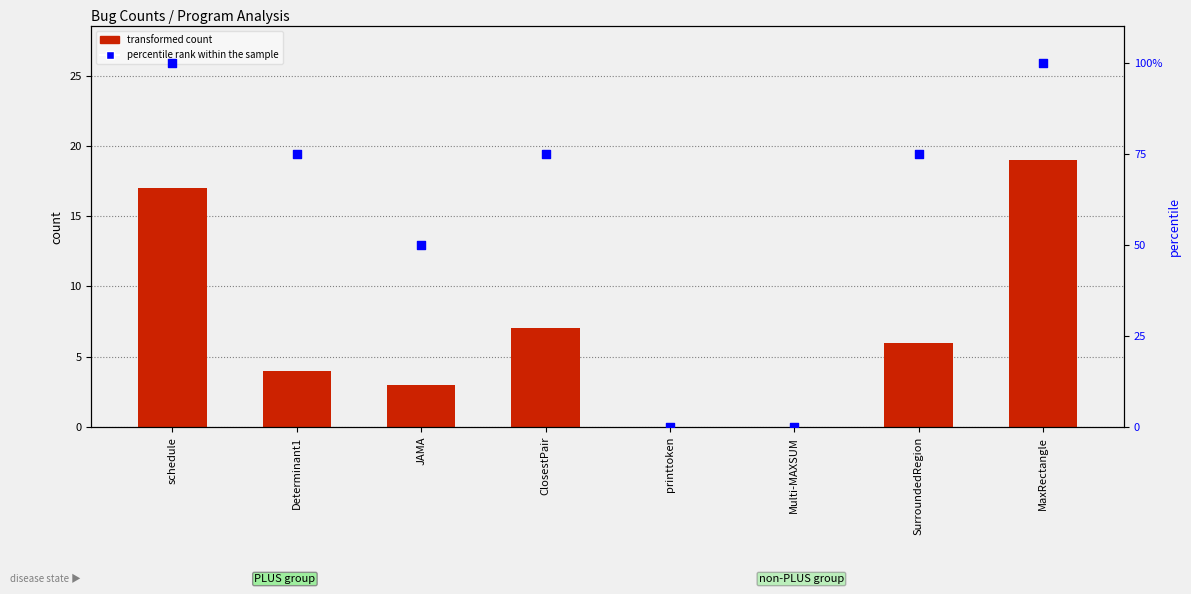

Which series contains the highest Y value?

percentile rank within the sample